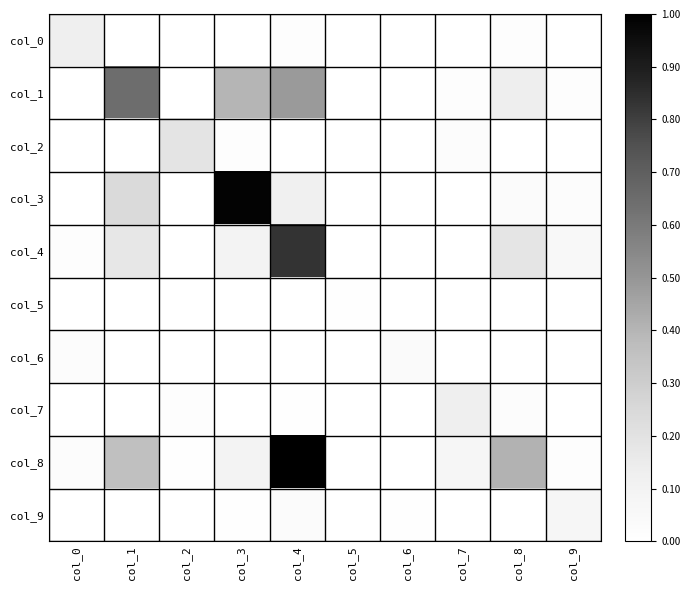

Reading right to left, extract all data points from this chart.

col_0: col_9=0.0	col_8=0.0	col_7=0.0	col_6=0.0	col_5=0.0	col_4=0.0	col_3=0.0	col_2=0.0	col_1=0.0	col_0=0.1
col_1: col_9=0.0	col_8=0.1	col_7=0.0	col_6=0.0	col_5=0.0	col_4=0.5	col_3=0.4	col_2=0.0	col_1=0.6	col_0=0.0
col_2: col_9=0.0	col_8=0.0	col_7=0.0	col_6=0.0	col_5=0.0	col_4=0.0	col_3=0.0	col_2=0.2	col_1=0.0	col_0=0.0
col_3: col_9=0.0	col_8=0.0	col_7=0.0	col_6=0.0	col_5=0.0	col_4=0.1	col_3=1.0	col_2=0.0	col_1=0.2	col_0=0.0
col_4: col_9=0.1	col_8=0.2	col_7=0.0	col_6=0.0	col_5=0.0	col_4=0.8	col_3=0.1	col_2=0.0	col_1=0.2	col_0=0.0
col_5: col_9=0.0	col_8=0.0	col_7=0.0	col_6=0.0	col_5=0.0	col_4=0.0	col_3=0.0	col_2=0.0	col_1=0.0	col_0=0.0
col_6: col_9=0.0	col_8=0.0	col_7=0.0	col_6=0.0	col_5=0.0	col_4=0.0	col_3=0.0	col_2=0.0	col_1=0.0	col_0=0.0
col_7: col_9=0.0	col_8=0.0	col_7=0.1	col_6=0.0	col_5=0.0	col_4=0.0	col_3=0.0	col_2=0.0	col_1=0.0	col_0=0.0
col_8: col_9=0.0	col_8=0.4	col_7=0.1	col_6=0.0	col_5=0.0	col_4=1.0	col_3=0.1	col_2=0.0	col_1=0.4	col_0=0.0
col_9: col_9=0.1	col_8=0.0	col_7=0.0	col_6=0.0	col_5=0.0	col_4=0.0	col_3=0.0	col_2=0.0	col_1=0.0	col_0=0.0